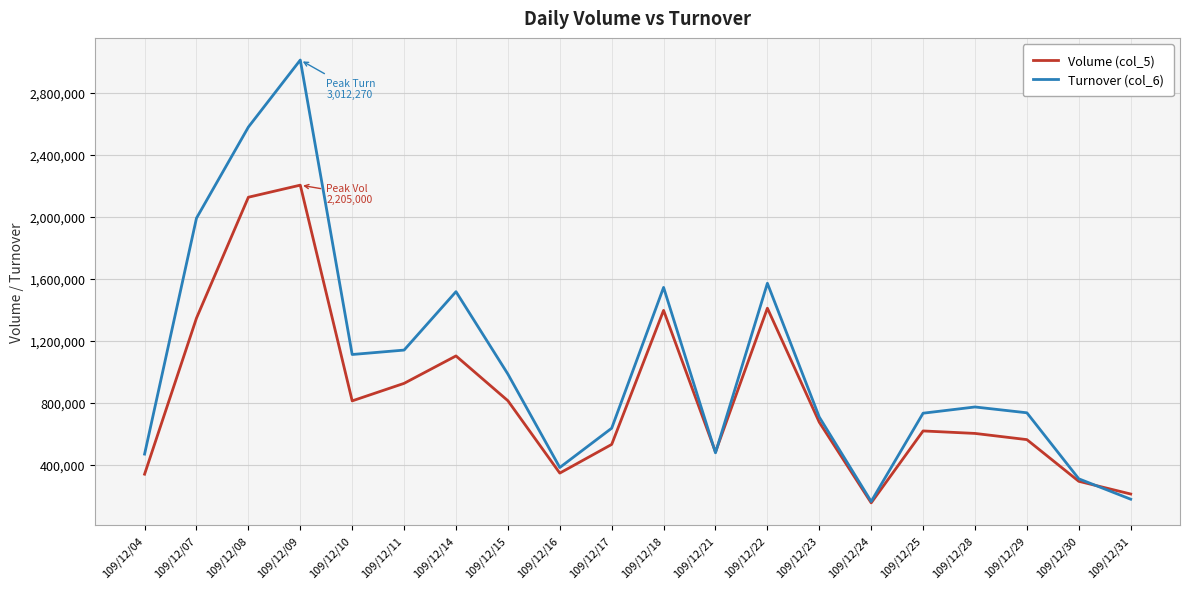

What is the difference between the maximum and minimum values in the Volume (col_5) series?

2050000